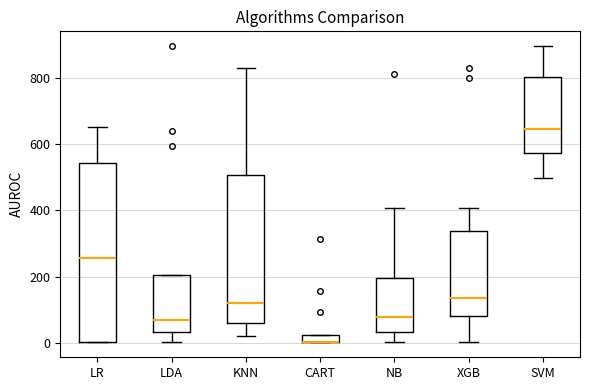

Comparing the boxes themselves (not the whiskers), which one is the tallest?

LR